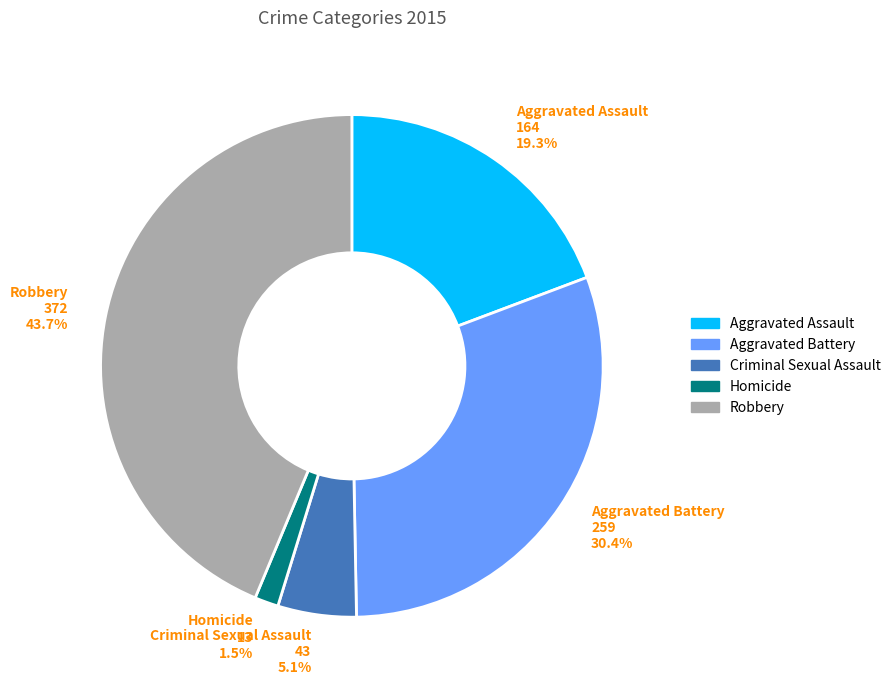

What is the largest slice in the pie chart?

Robbery